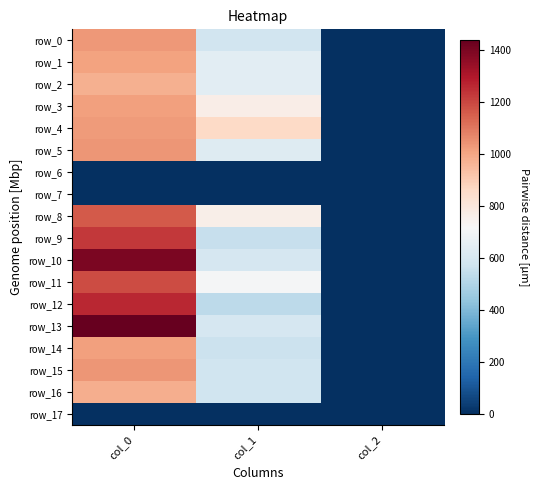

Which has a higher value, col_1 or col_2?

col_1